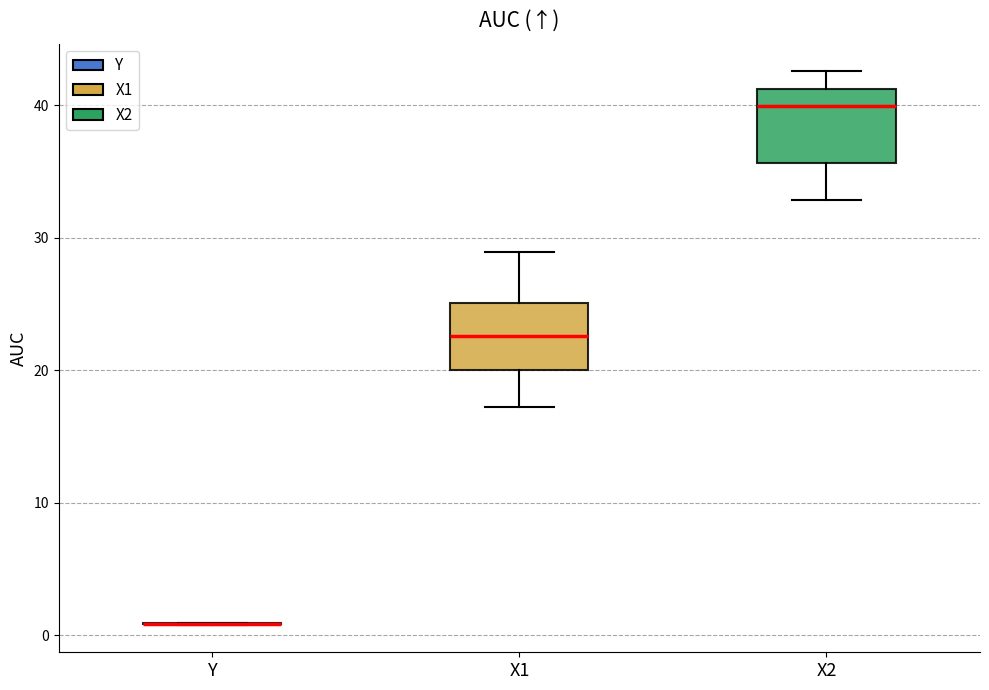

Reading left to right, transcribe this box plot: for each box, give where its median line is, the range the box spans, and where its two whiskers end, as read against the y-axis. The values are not printed on the chart, so give them approximately, as read against the axis.

Y: box collapsed to a line at 1, whiskers 1 to 1
X1: median 23, box 20 to 25, whiskers 17 to 29
X2: median 40, box 36 to 41, whiskers 33 to 43